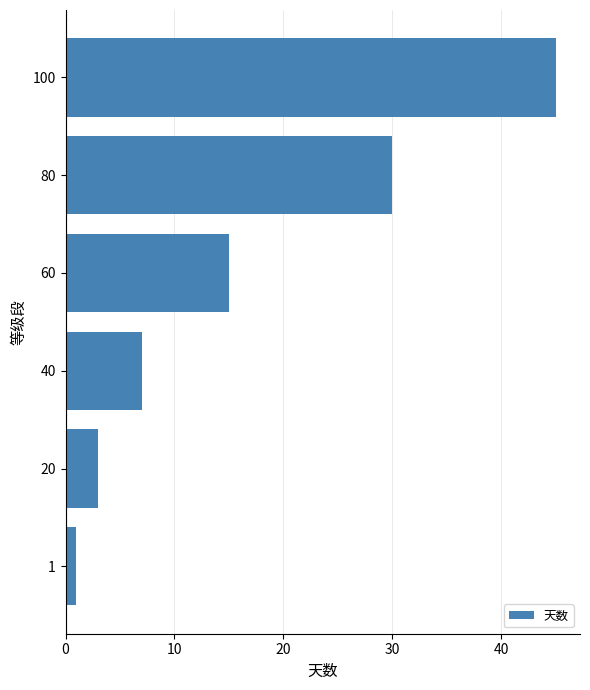

Between 20 and 40, which is larger?

40